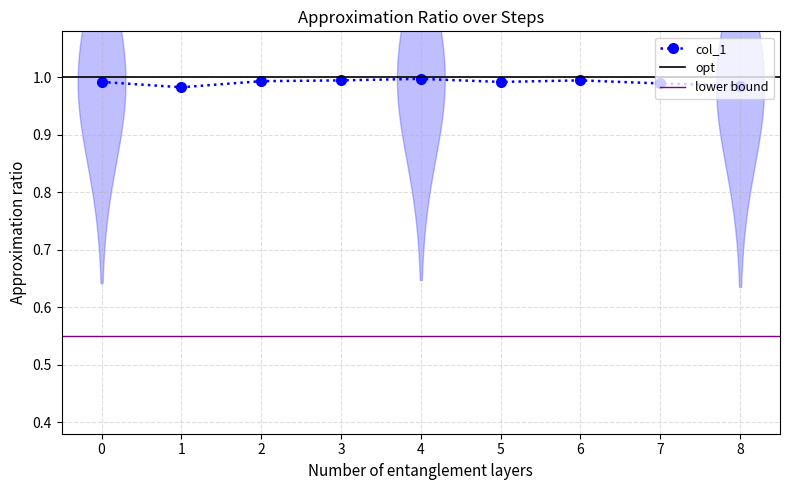

What value does the data have at 7?

1.0